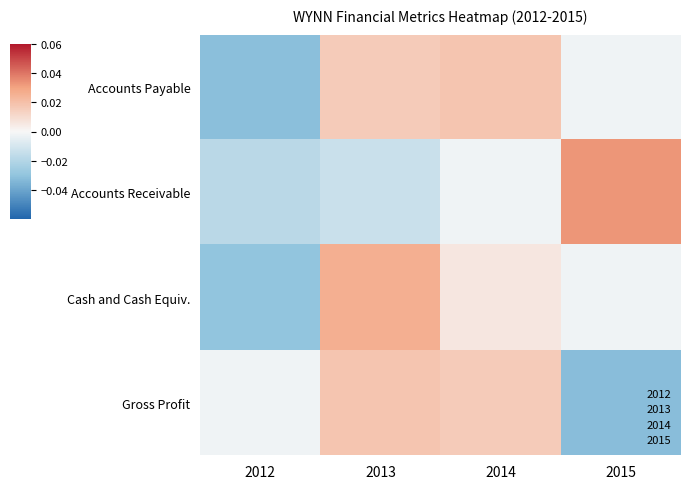

Rank the series by their maximum value, from highest to lowest.

Accounts Receivable, Cash and Cash Equiv., Accounts Payable, Gross Profit